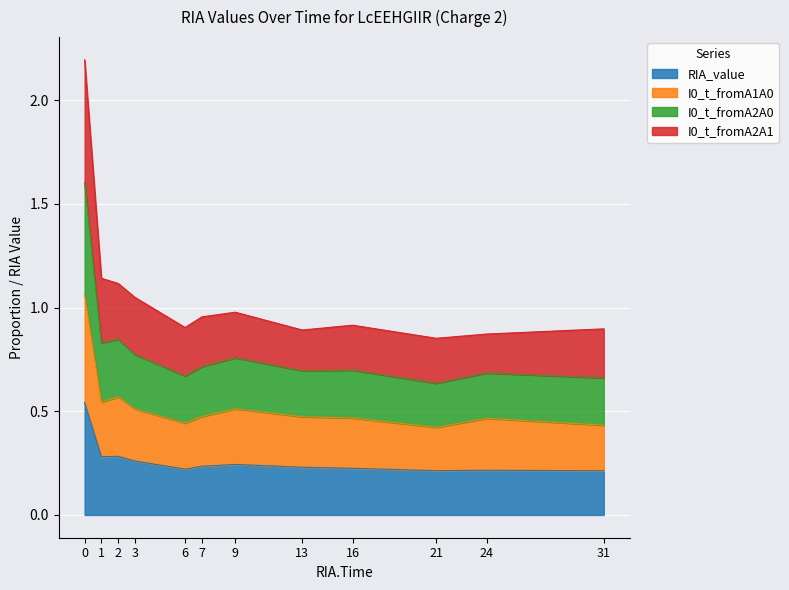

The value of RIA_value at 31 is 0.0. True or false?

False